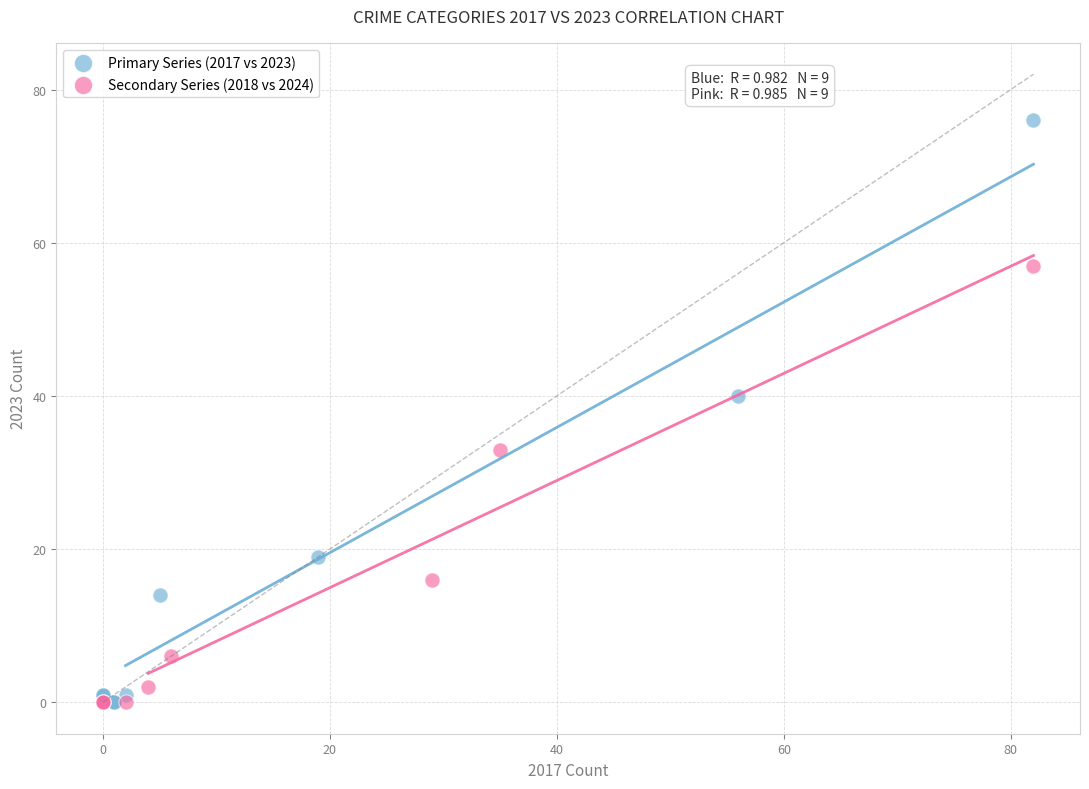

Which series contains the highest Y value?

Primary Series (2017 vs 2023)